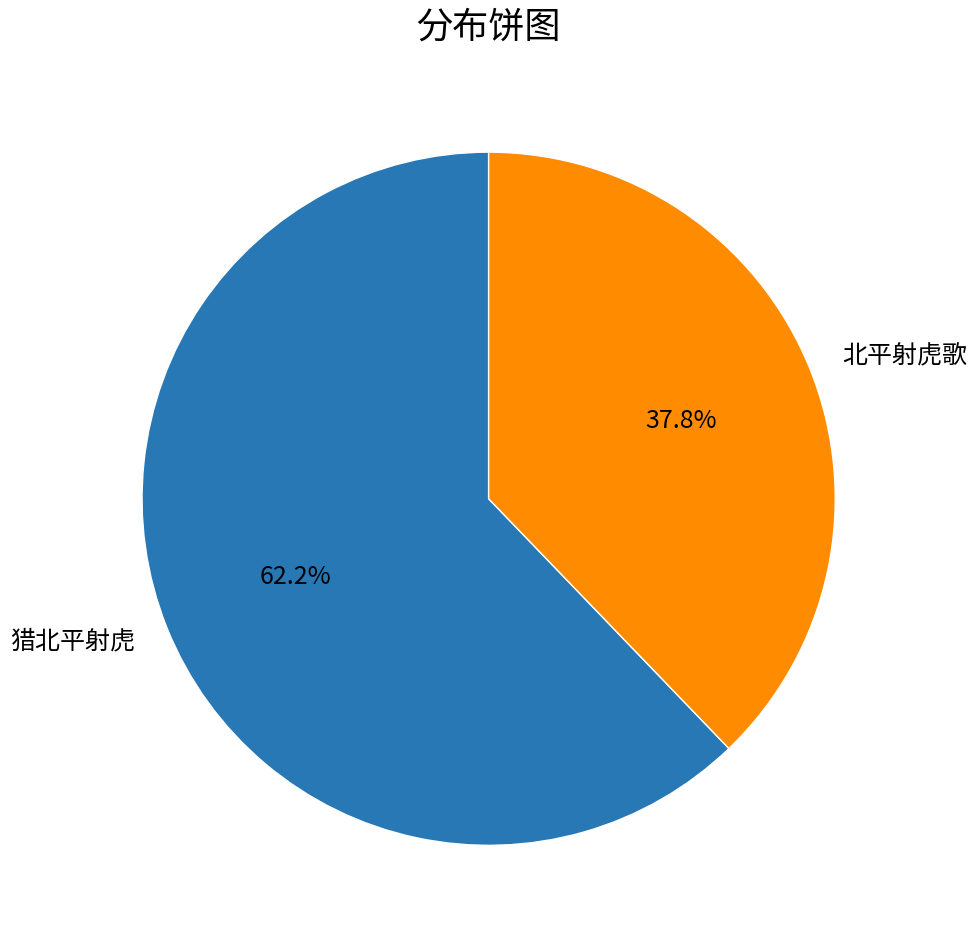

The 猎北平射虎 slice represents 67% of the pie. True or false?

False